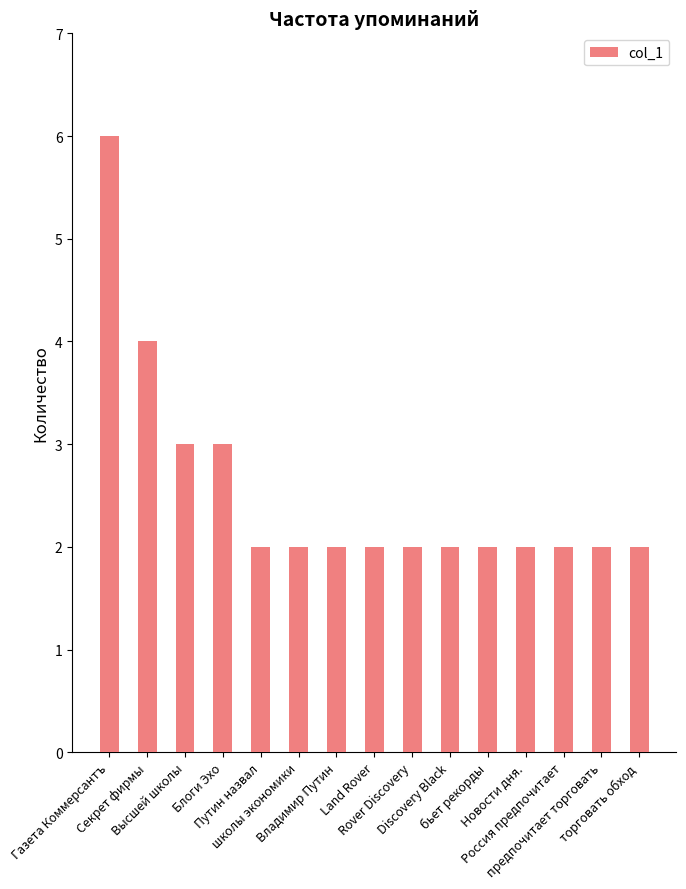

What is the difference between the values at Секрет фирмы and торговать обход?

2